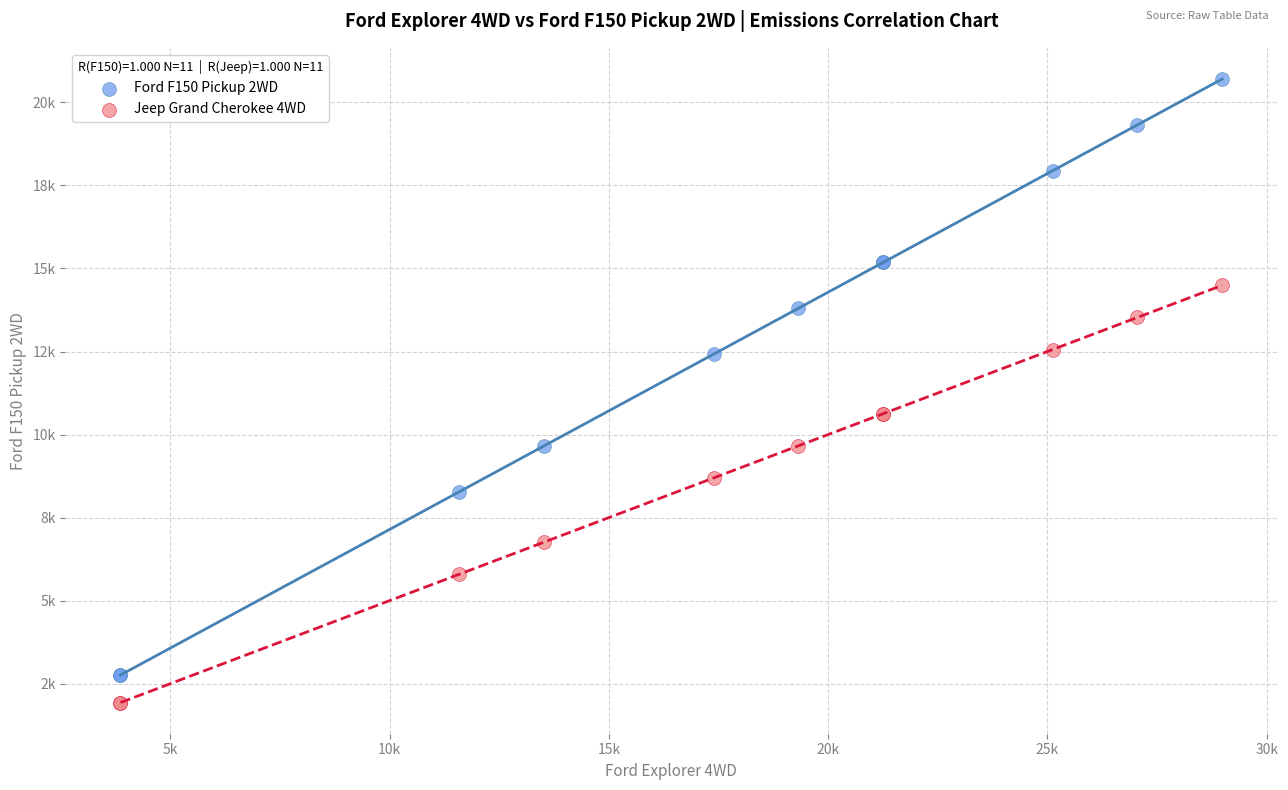

What are all the series names shown in the legend?

Ford F150 Pickup 2WD, Jeep Grand Cherokee 4WD